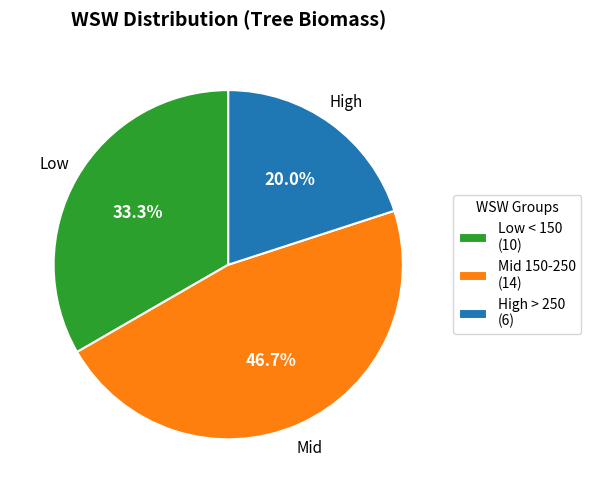

Which category has the biggest portion of the pie?

Mid 150-250 (14)